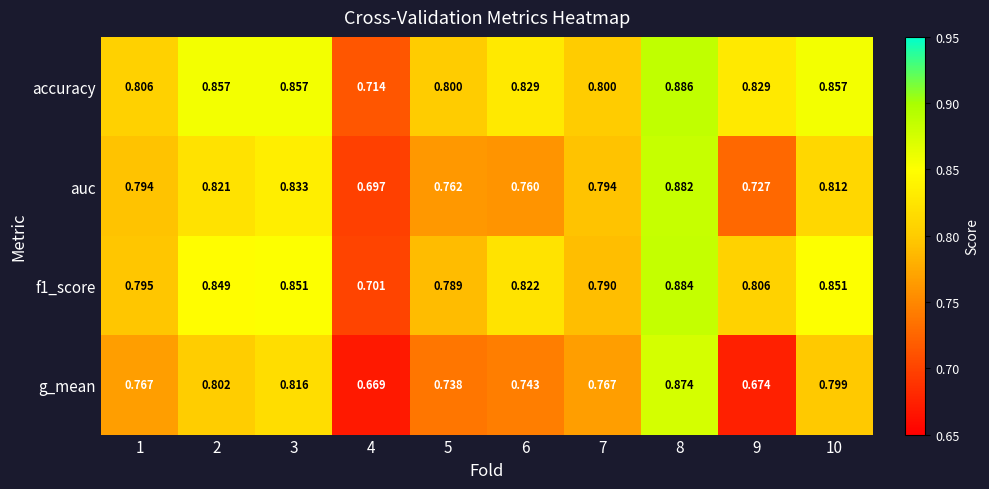

Which series has the largest range (max minus min)?

g_mean